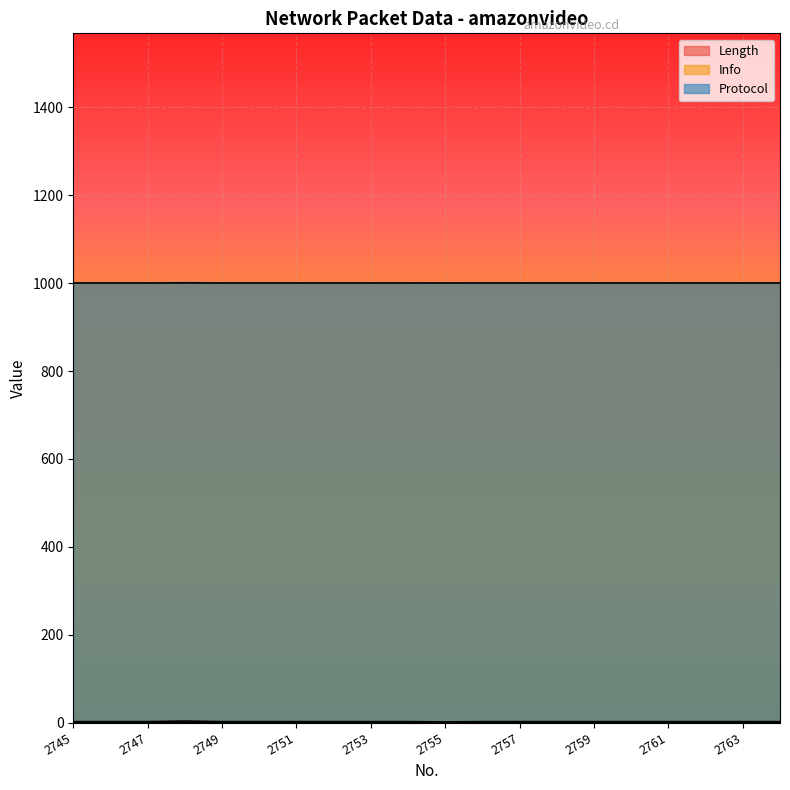

The value of Protocol at 2748 is 0.7. True or false?

True